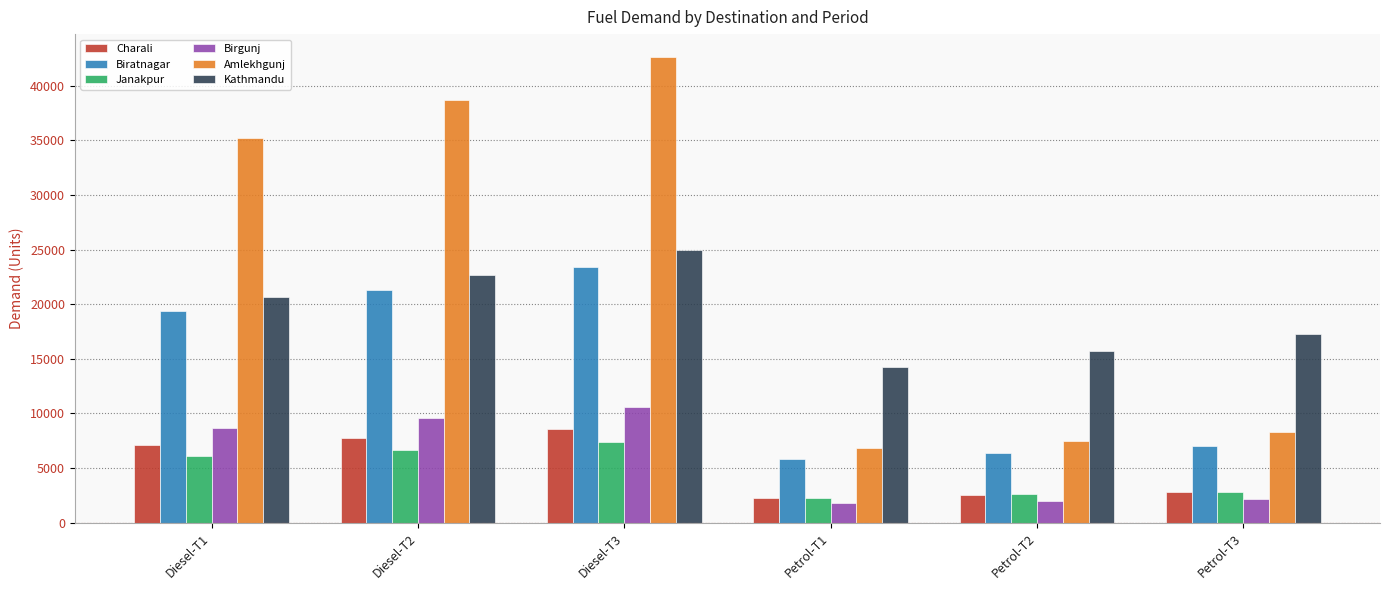

What is the label of the 1st bar from the right?

Petrol-T3